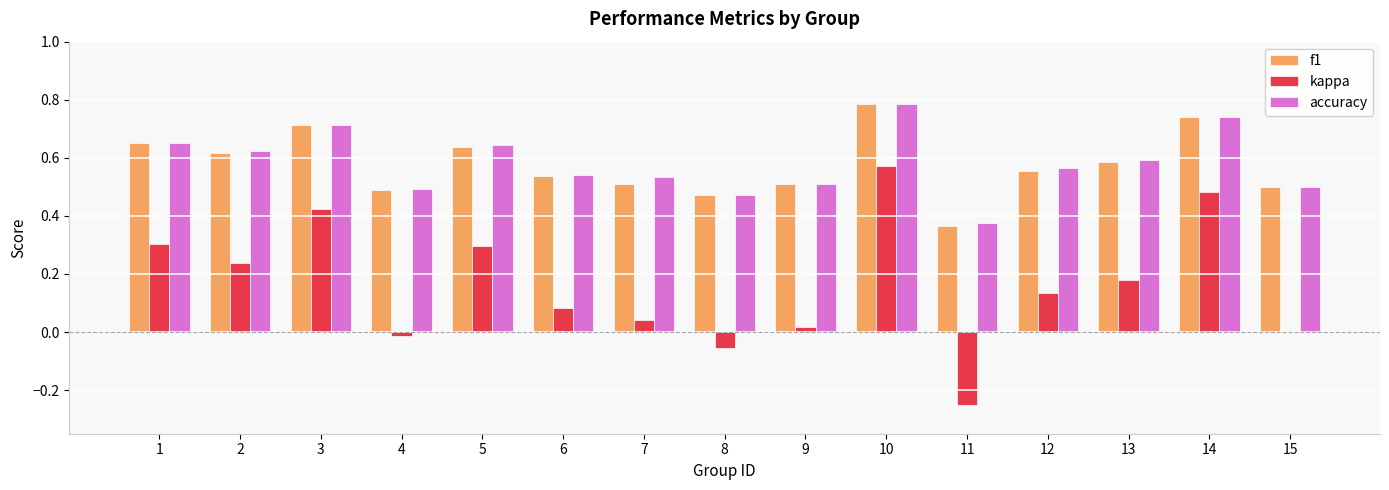

Are the bars horizontal?

No